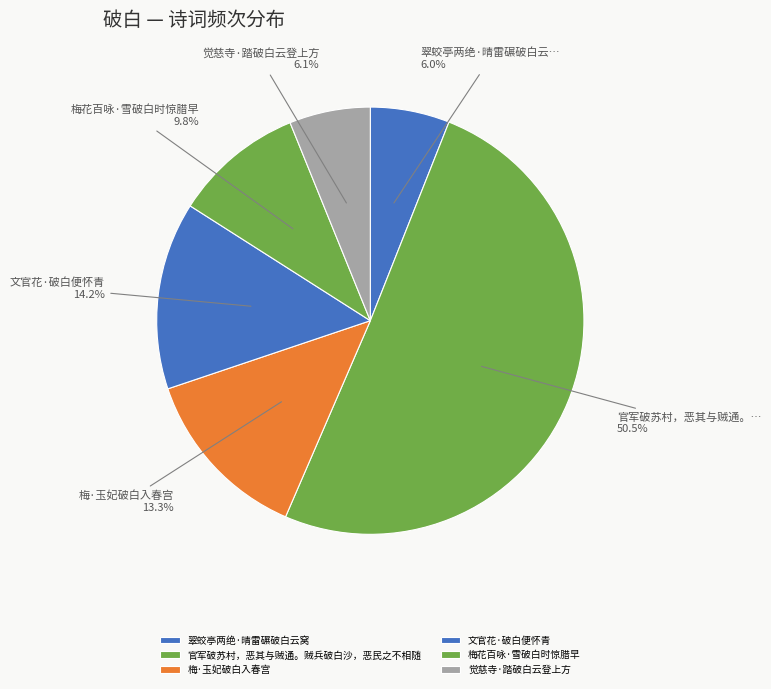

To the nearest percent, what is the combined percentage of 官军破苏村，恶其与贼通。贼兵破白沙，恶民之不相随 and 翠蛟亭两绝·晴雷碾破白云窝?

56%